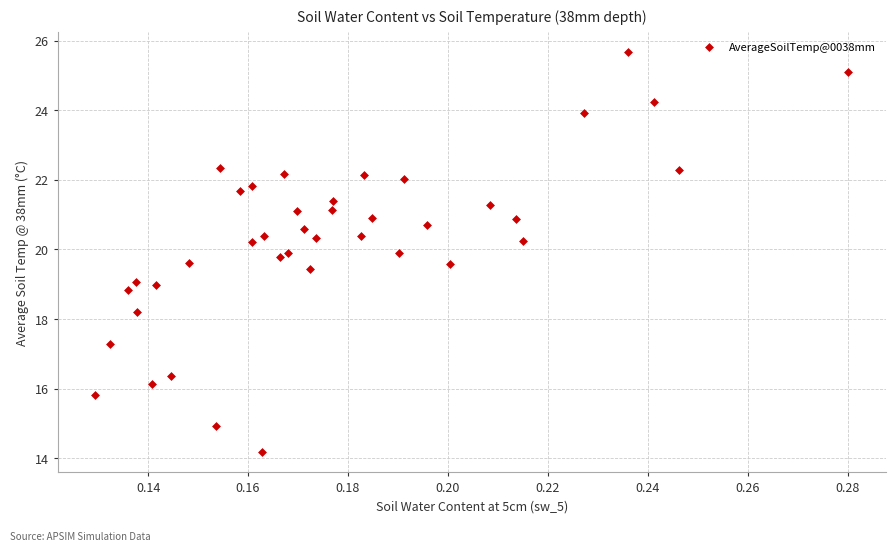

What is the range of Y values (max minus min)?

11.5